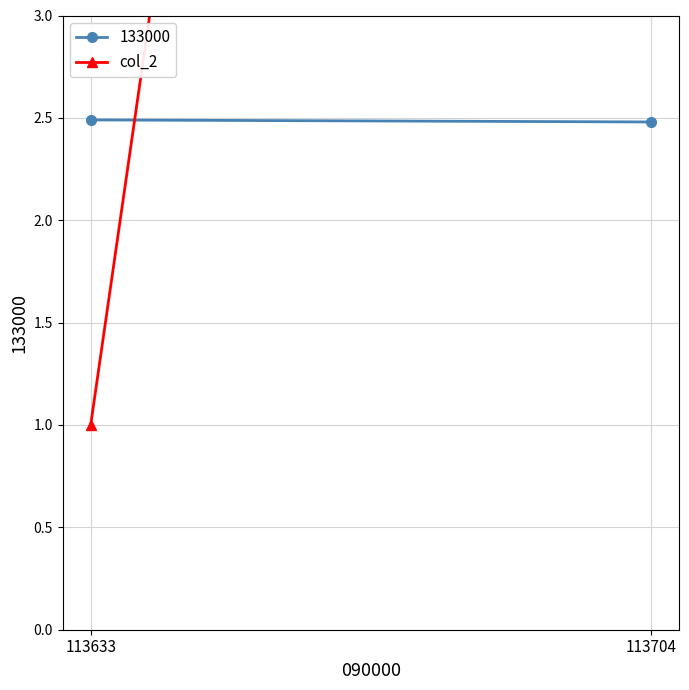

List the labels in order of value, largest first.

113704, 113633